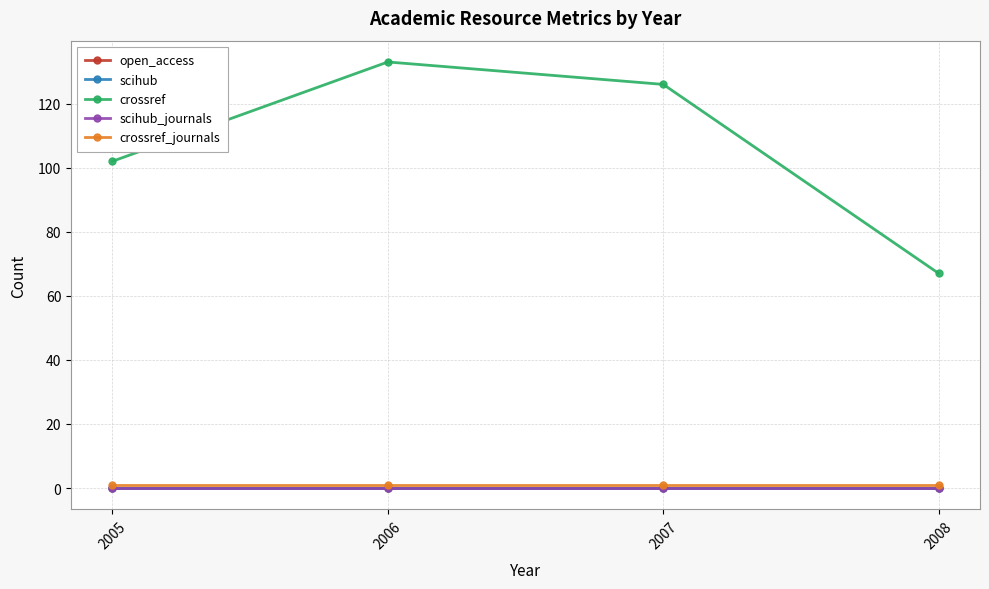

At which category does the chart reach its peak across all series?

2006